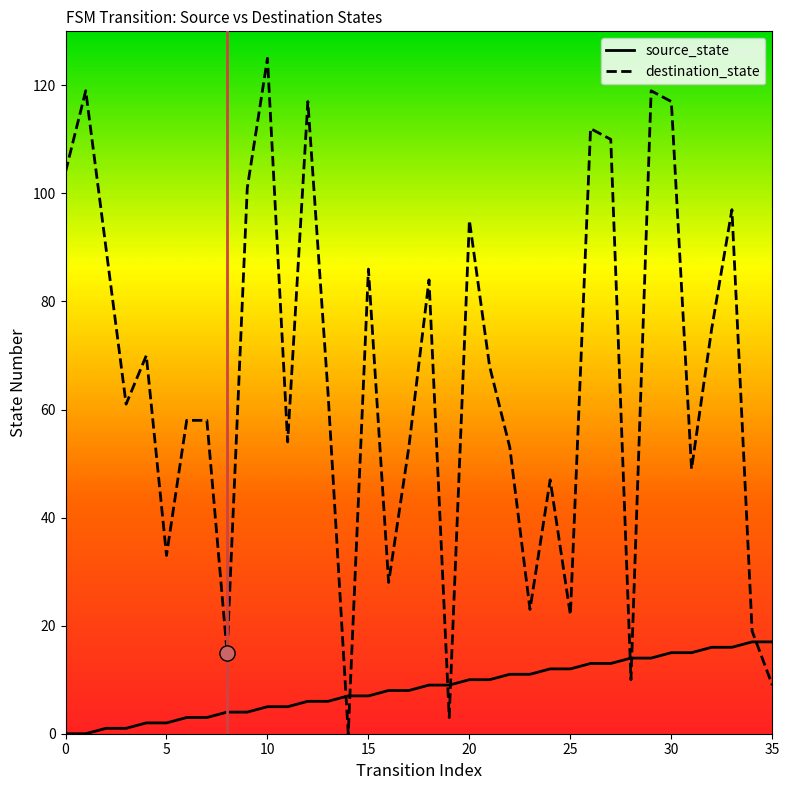

Which series has the widest spread of values?

destination_state